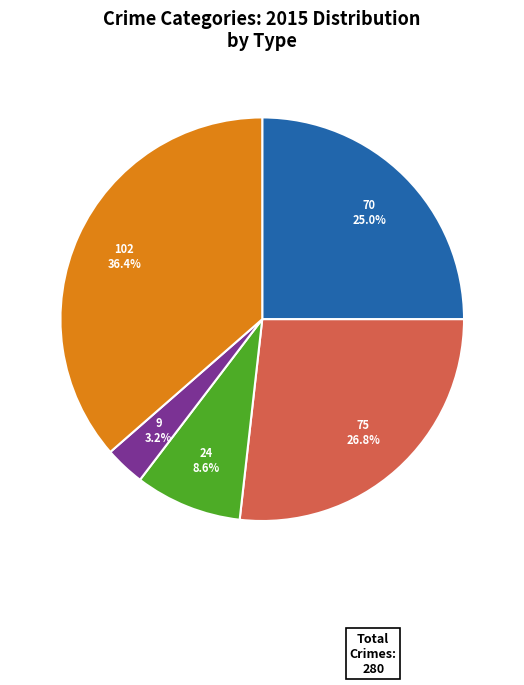

Does any single category account for the majority?

No